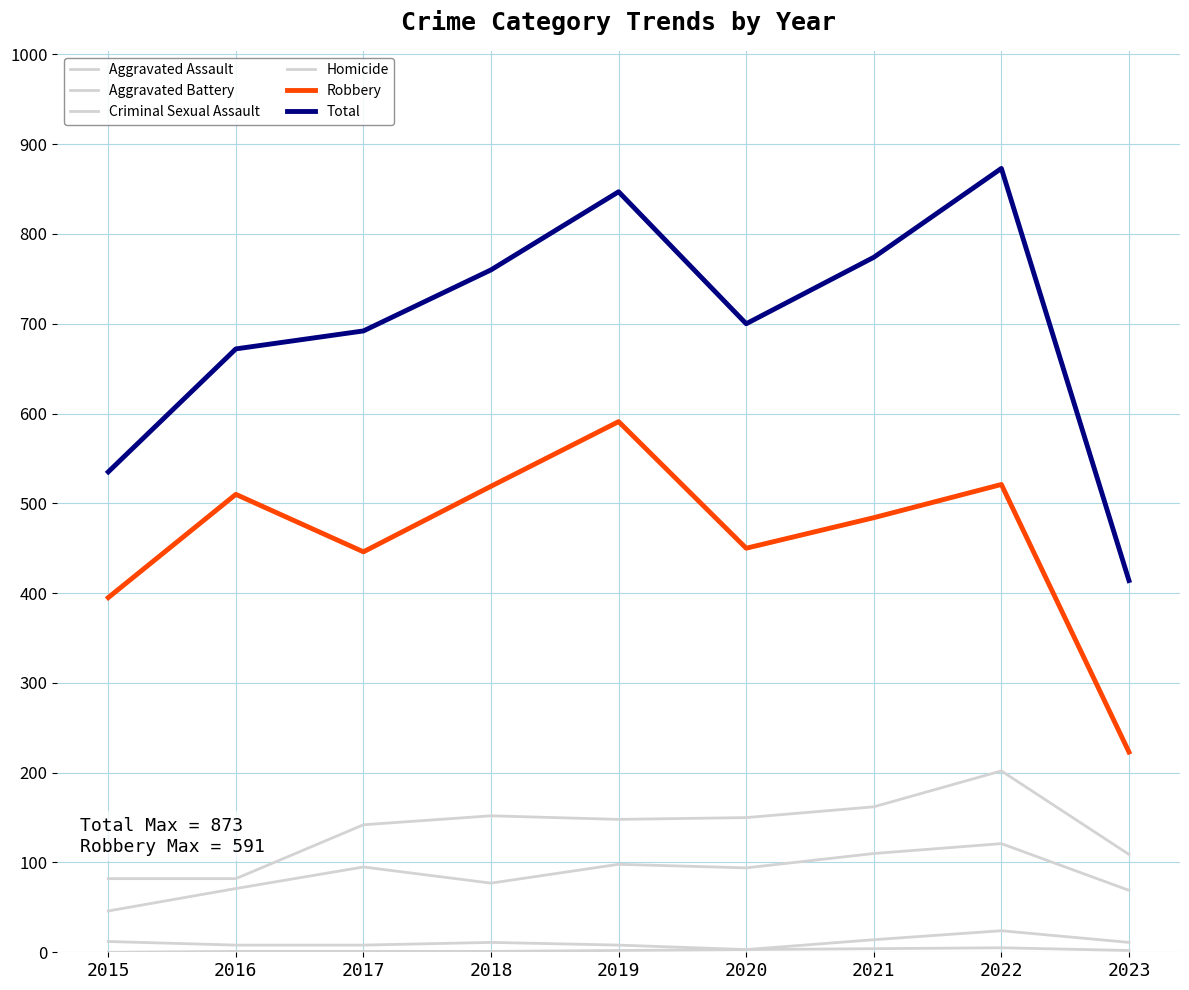

Is this an area chart (filled region under the line)?

No